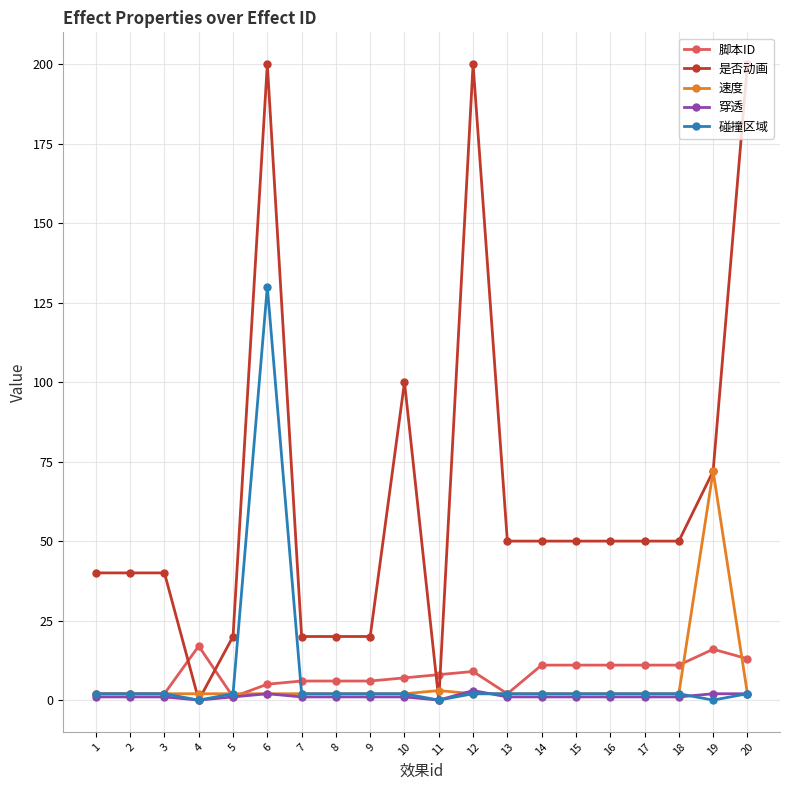

Which series has the largest range (max minus min)?

是否动画